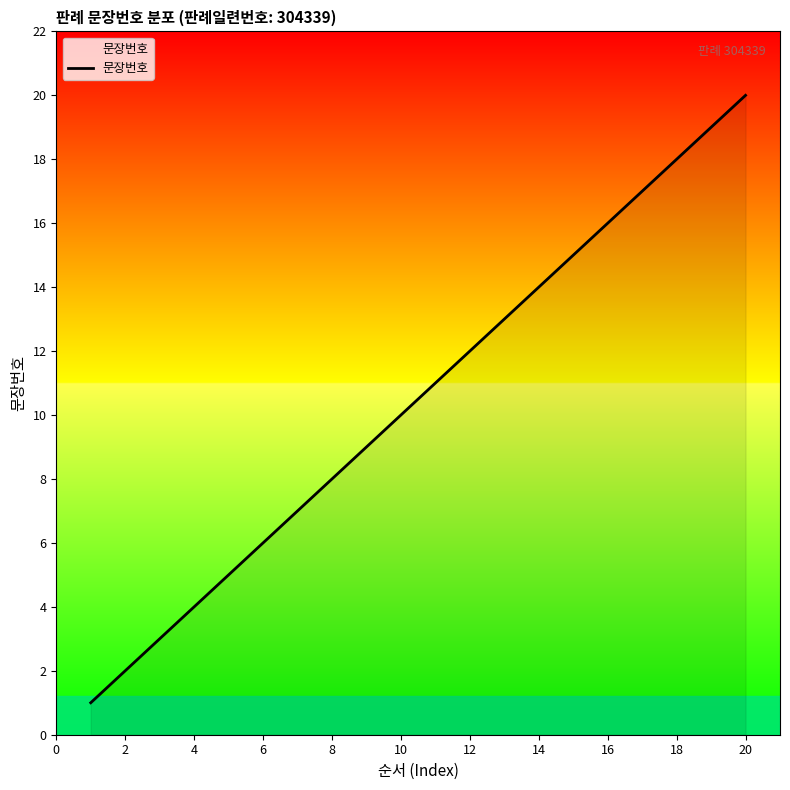

What is the difference between the maximum and minimum values?

19